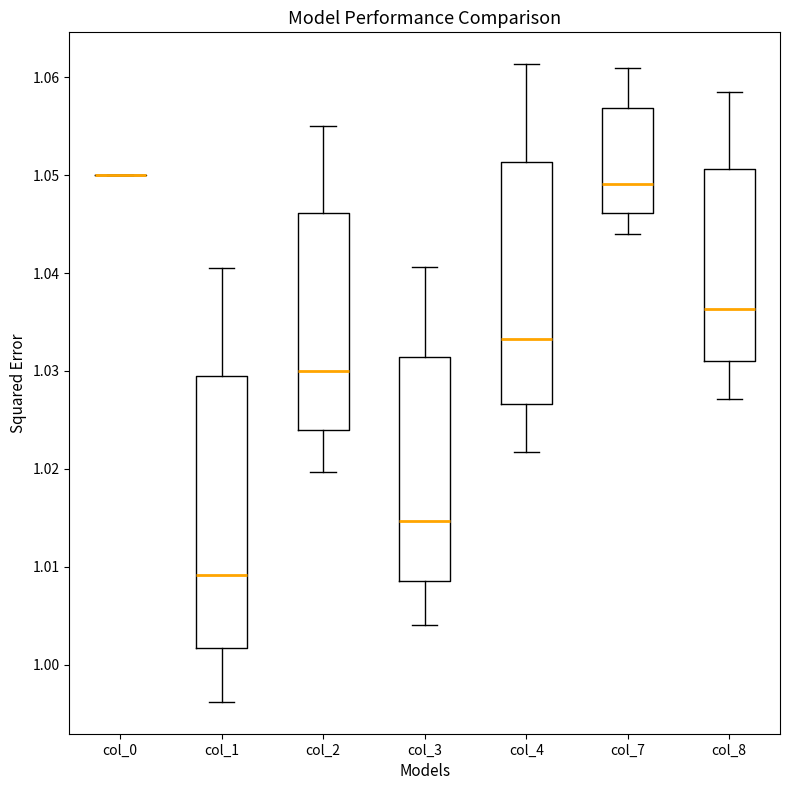

Where does the median line of the box for col_1 sit on the y-axis? The values are not printed on the chart, so give them approximately, as read against the axis.

1.009